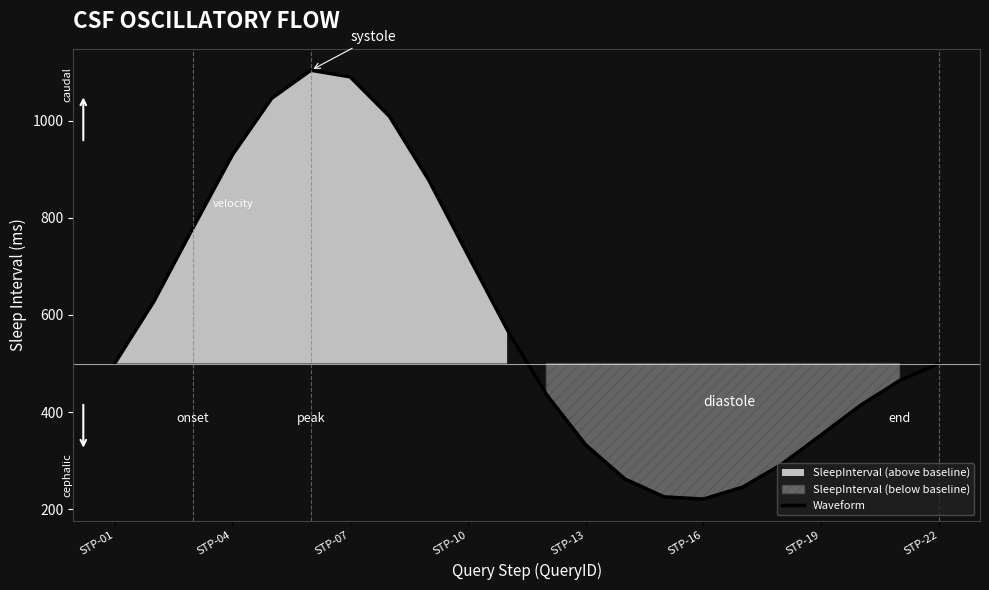

What is the difference between the maximum and minimum values?

883.5